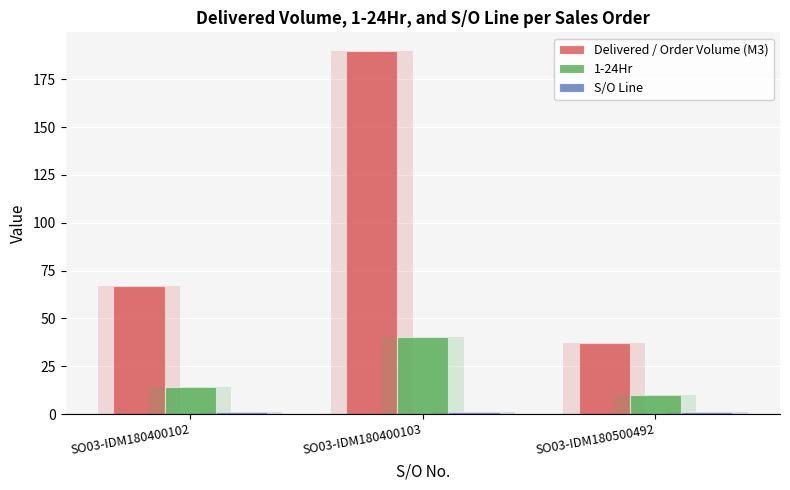

Is the value of Delivered / Order Volume (M3) at SO03-IDM180400102 greater than the value of 1-24Hr at SO03-IDM180400103?

Yes